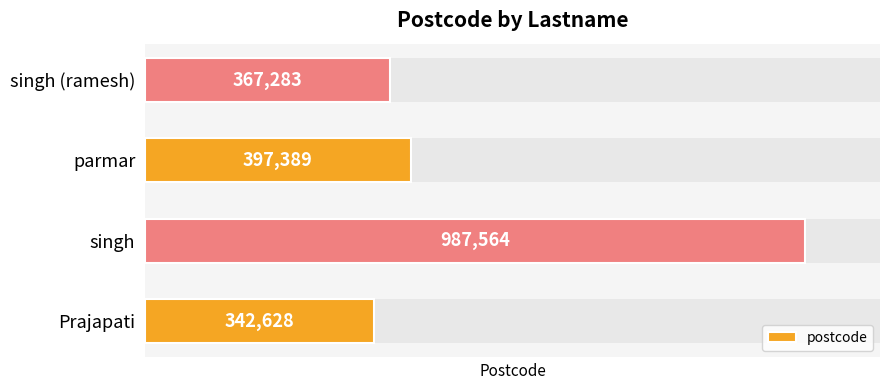

Where is the data nearest to the value 665096?

parmar